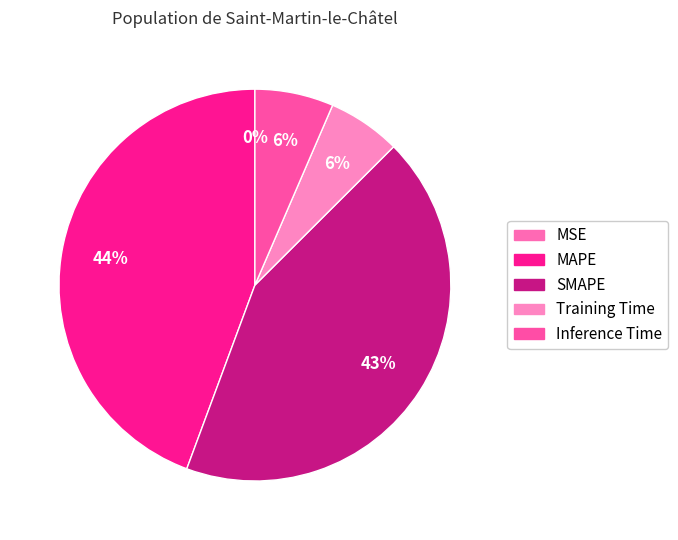

Is there any slice that represents more than half of the pie?

No